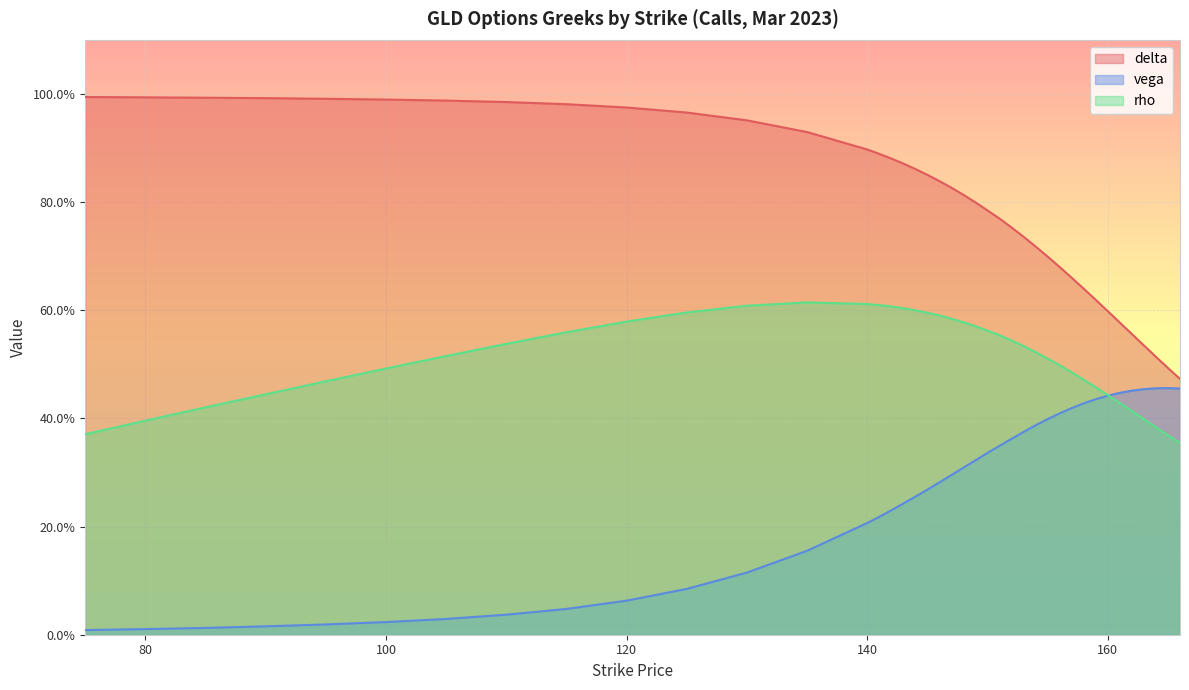

Which has a higher value, 147 or 161?

147